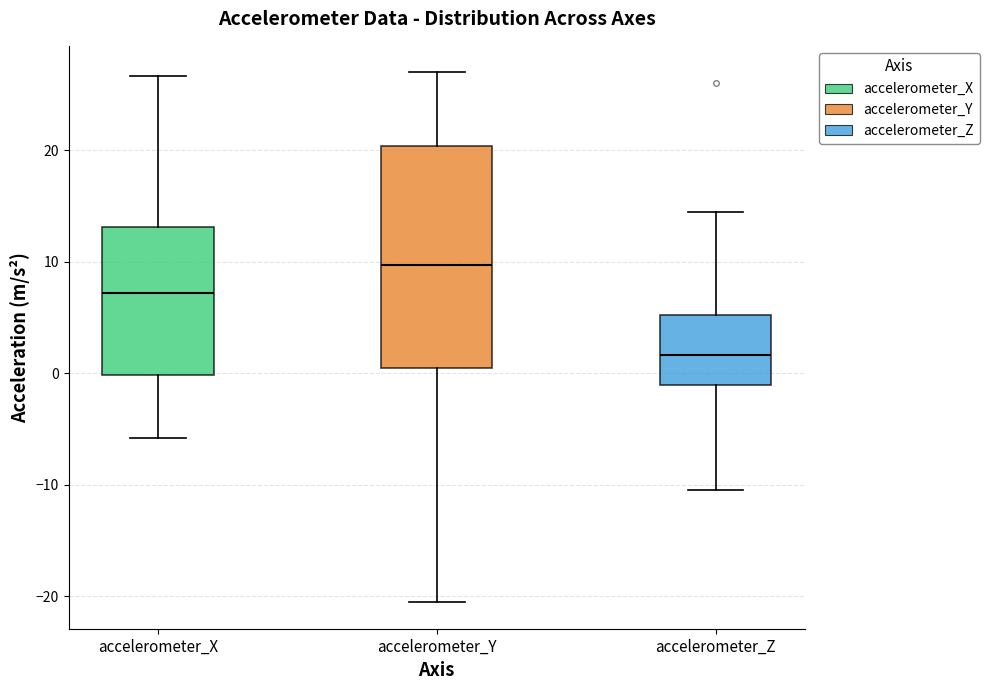

Reading left to right, transcribe this box plot: for each box, give where its median line is, the range the box spans, and where its two whiskers end, as read against the y-axis. The values are not printed on the chart, so give them approximately, as read against the axis.

accelerometer_X: median 7, box 0 to 13, whiskers -6 to 27
accelerometer_Y: median 10, box 0 to 20, whiskers -21 to 27
accelerometer_Z: median 2, box -1 to 5, whiskers -10 to 14